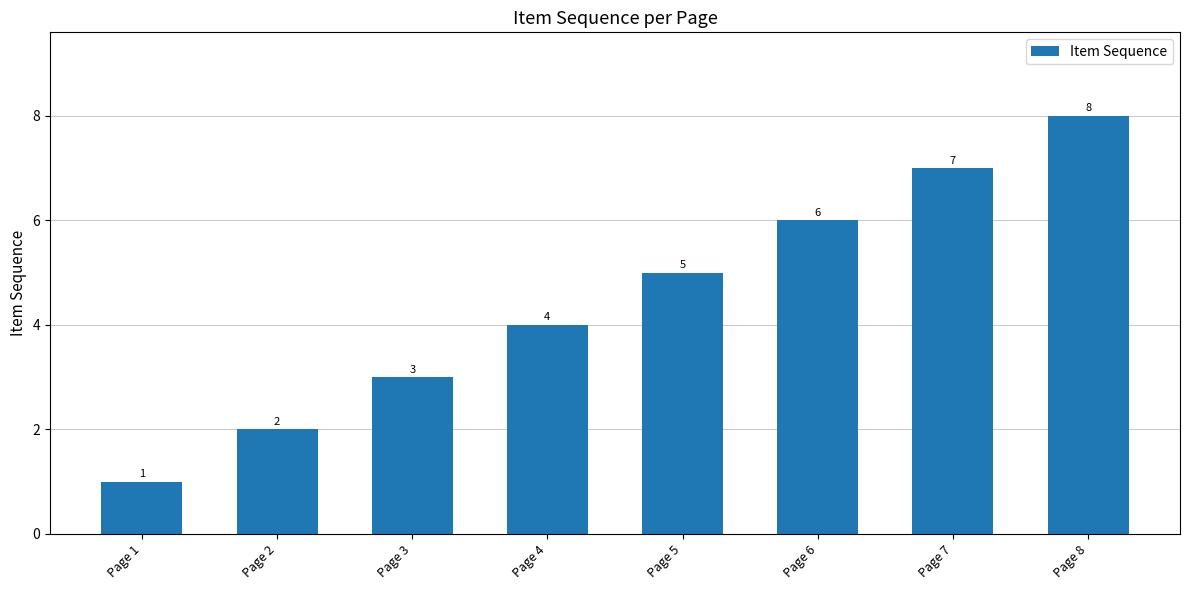

Count the number of categories in the chart.

8